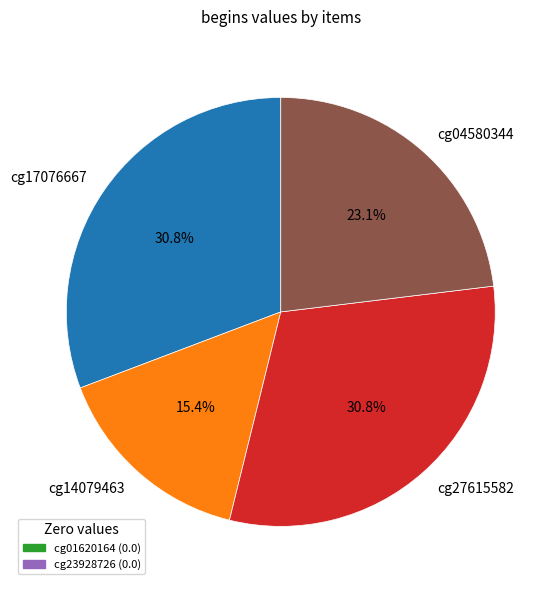

What is the smallest slice in the pie chart?

cg14079463